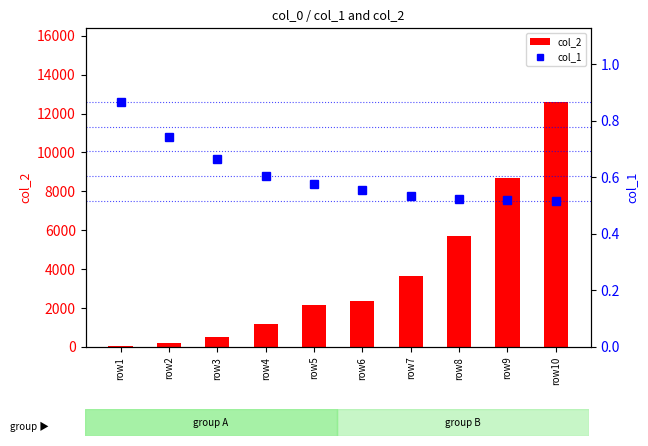

What is the difference between the highest and lowest values at row4?

1154.4